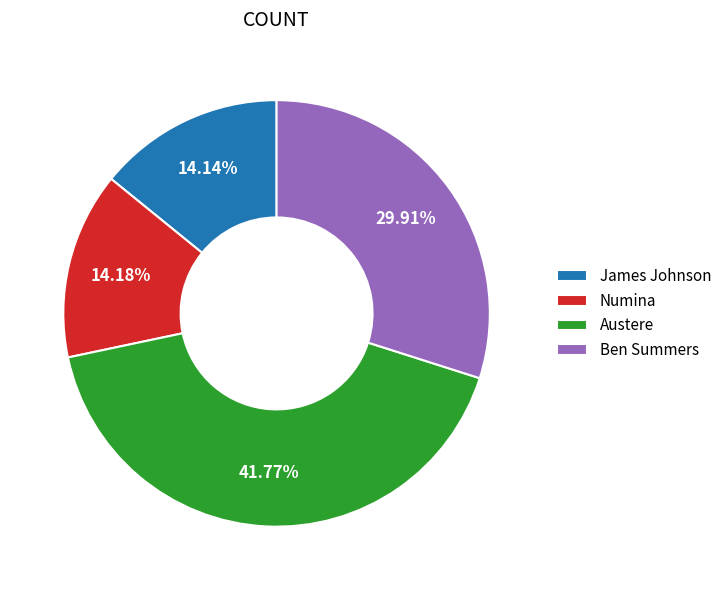

How many slices are in this pie chart?

4